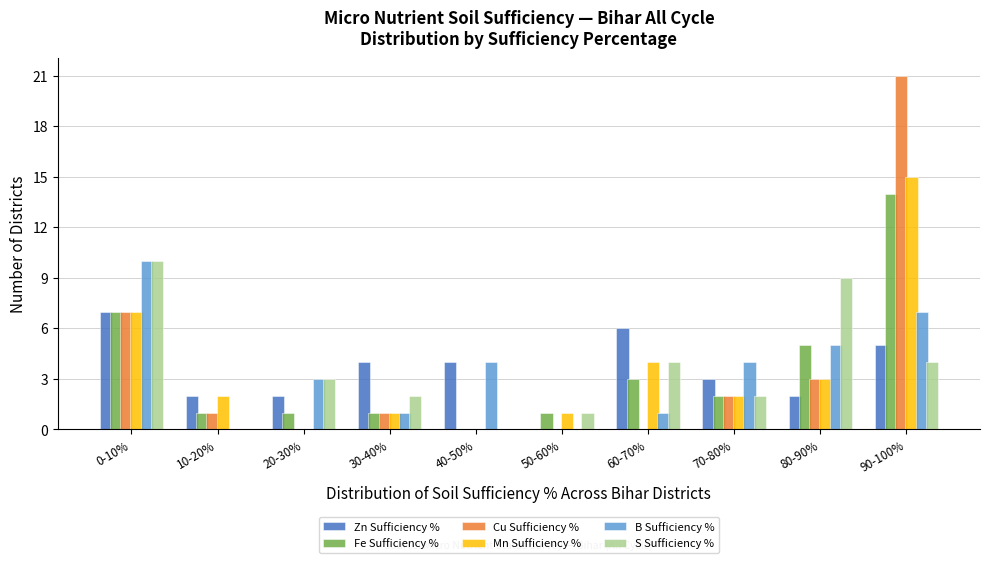

What is the sum of all Zn Sufficiency % values?

35